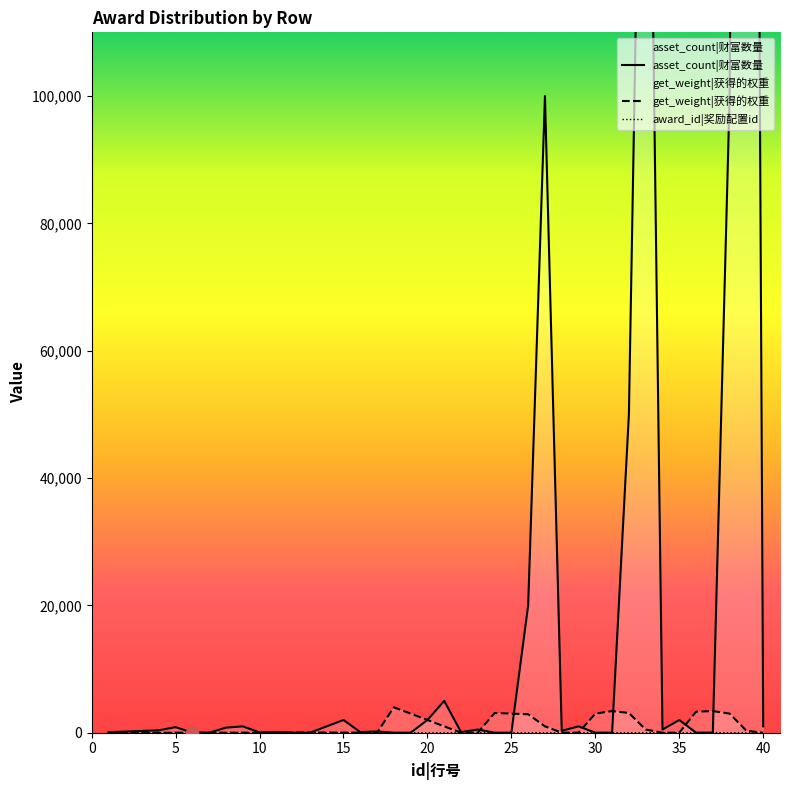

Which series contains the lowest Y value?

award_id